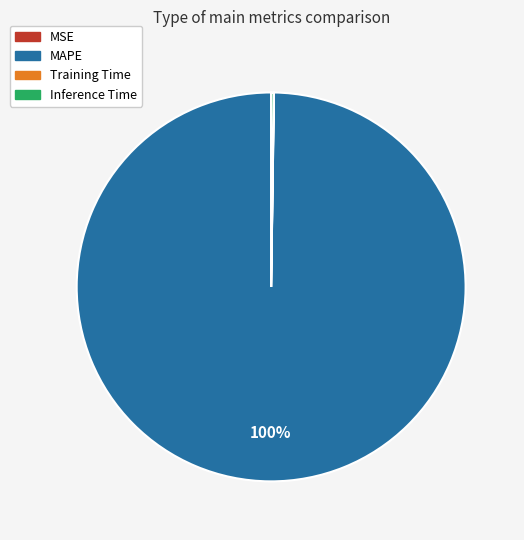

Is there any slice that represents more than half of the pie?

Yes